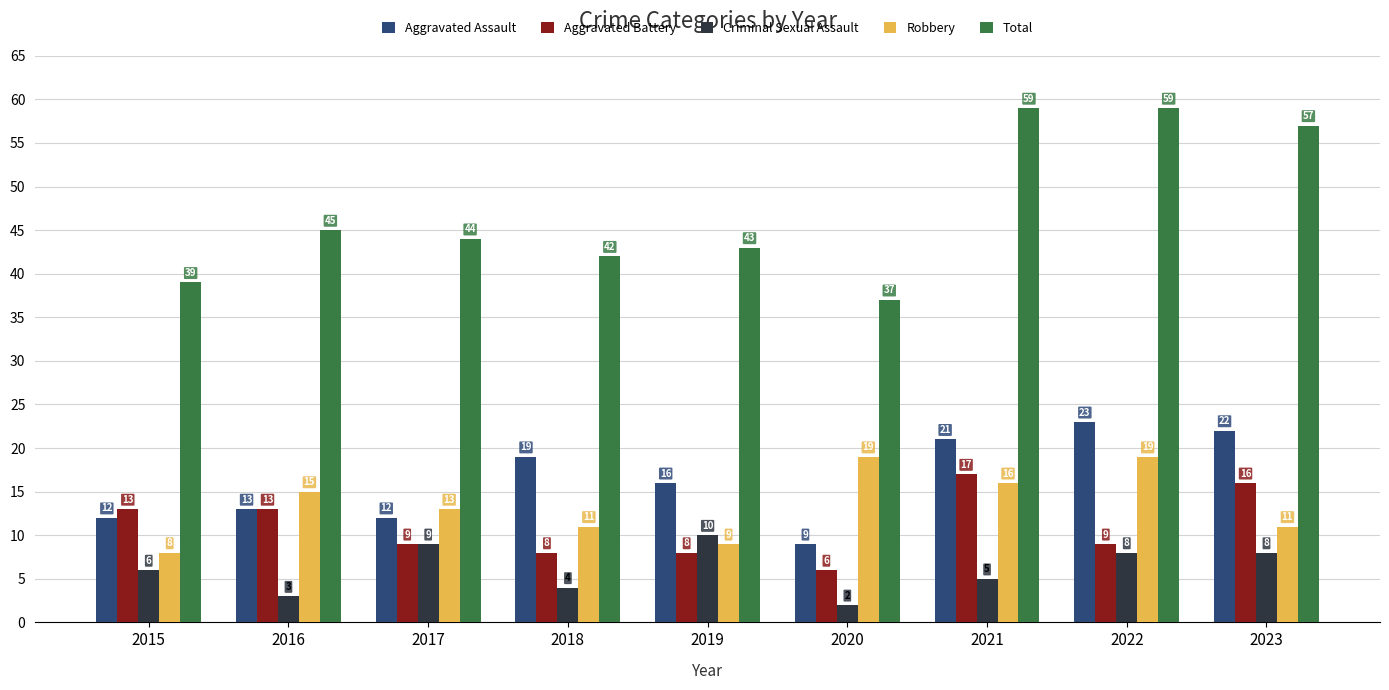

What is the difference between the Robbery values at 2020 and 2023?

8